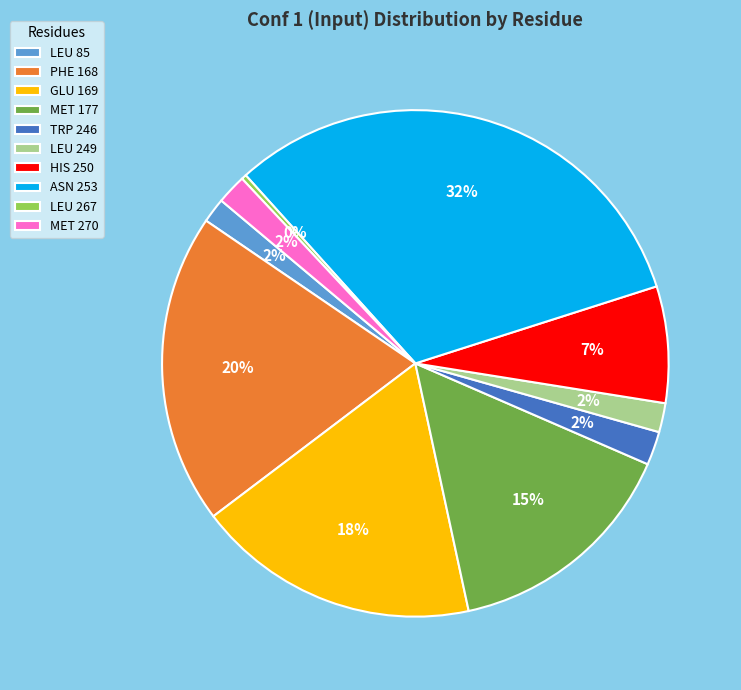

To the nearest percent, what portion does LEU 249 represent?

2%